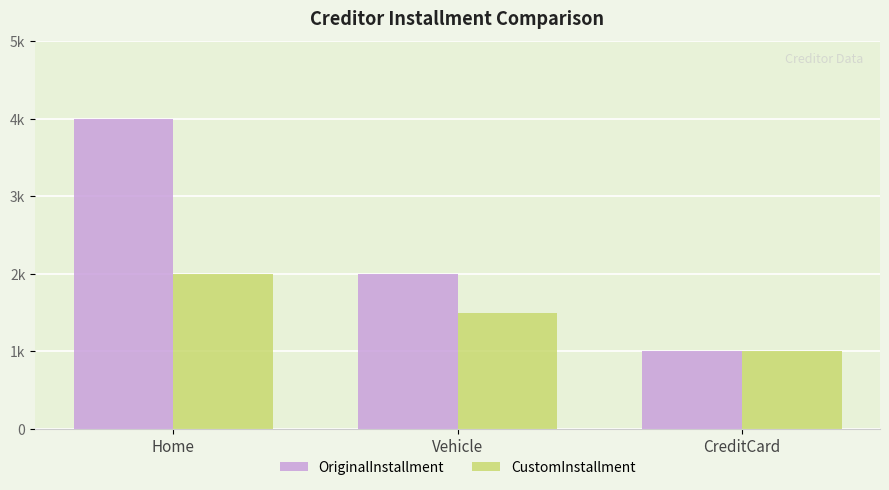

Is the value of CustomInstallment at Vehicle greater than the value of OriginalInstallment at Vehicle?

No